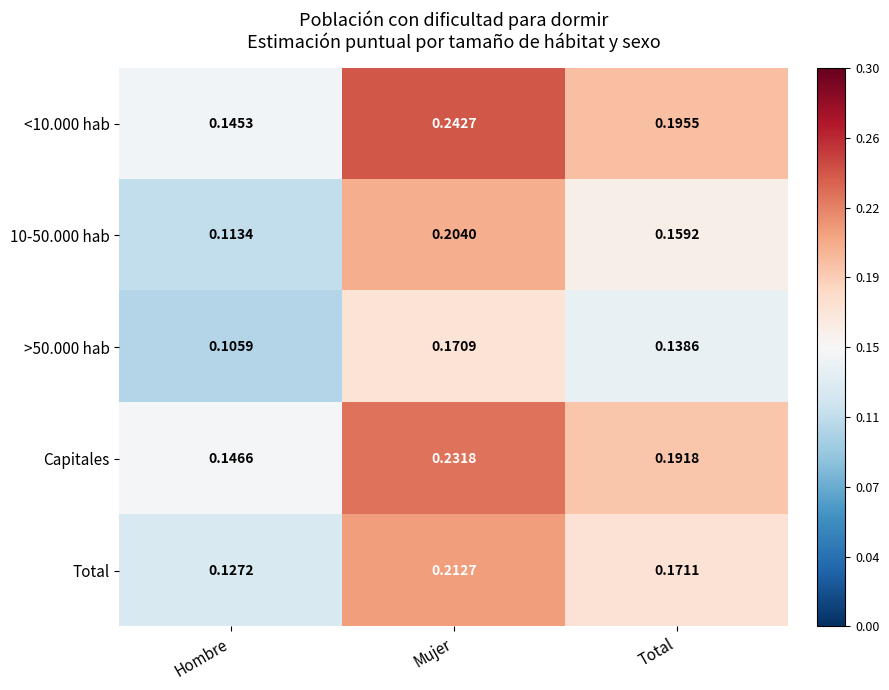

At which label is Capitales closest to 0?

Hombre